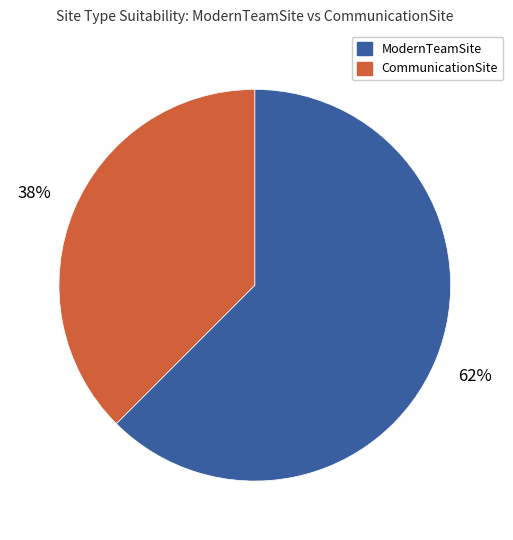

True or false: ModernTeamSite accounts for 51% of the total.

False